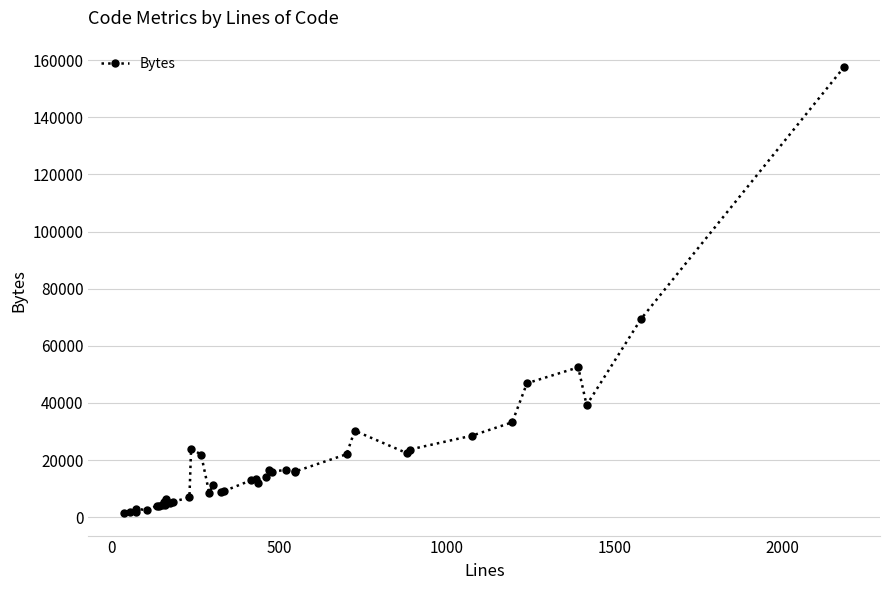

True or false: the data has more than 1 interior local peaks.

True